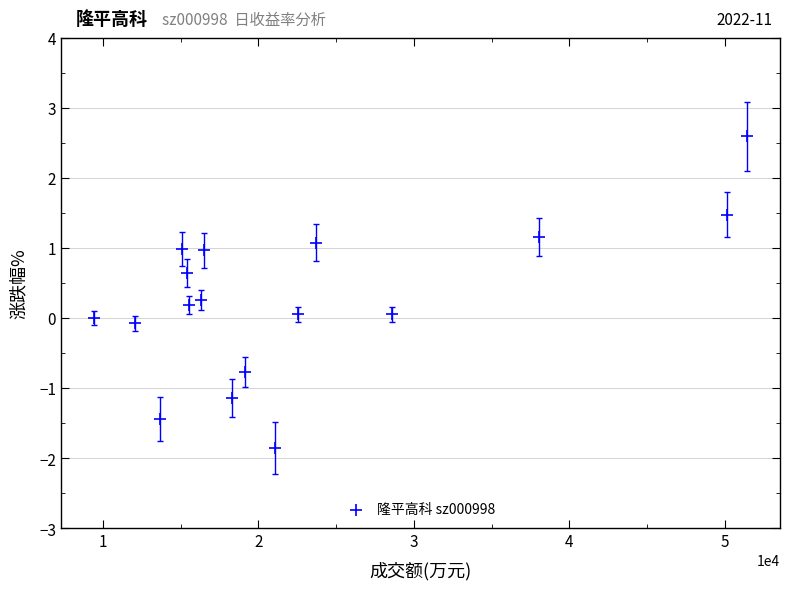

What is the range of X values (max minus min)?

42021.0